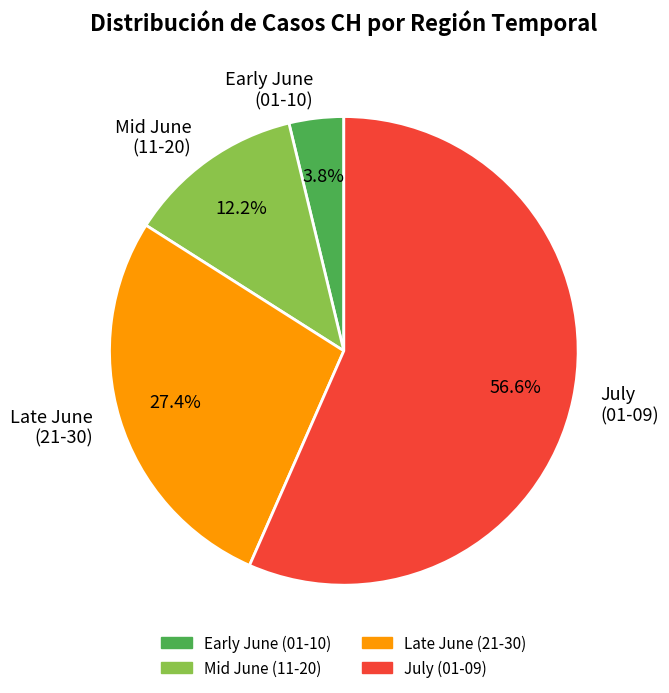

Which slice is the smallest?

Early June (01-10)